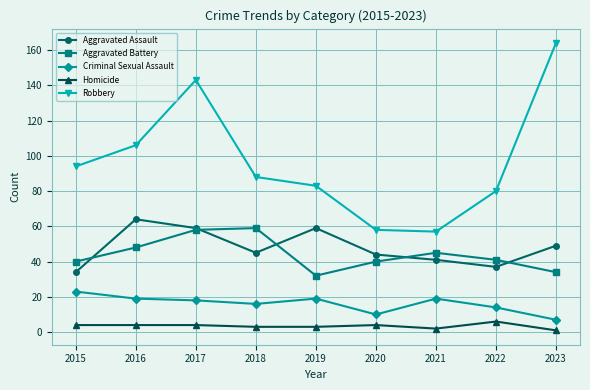

In Robbery, how many points are lower than both neighbors (excluding endpoints)?

1